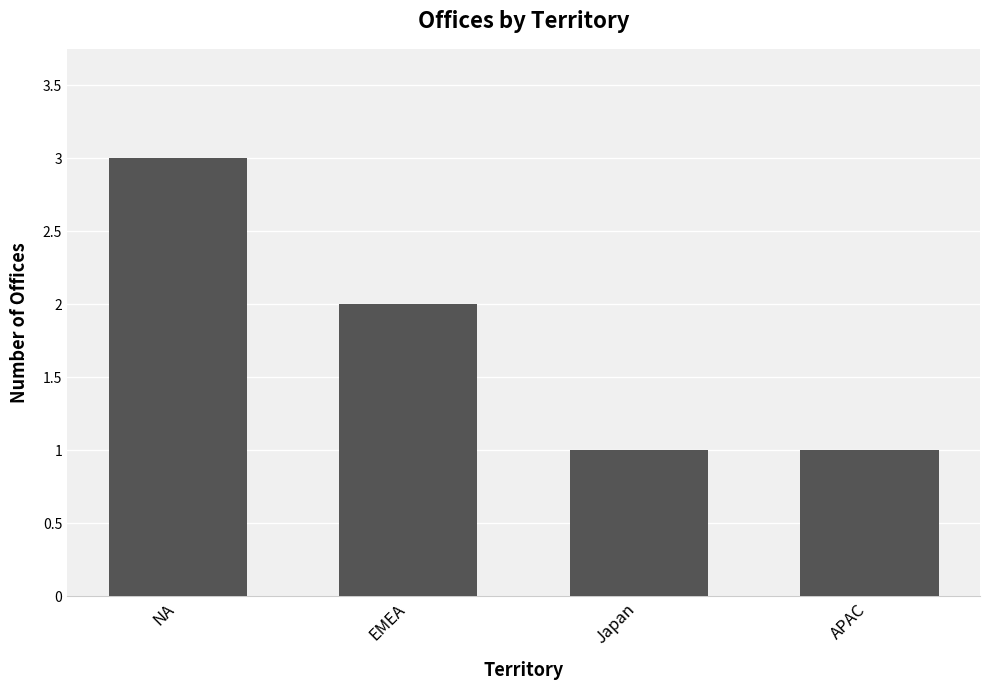

Reading left to right, transcribe all the data shown in this chart.

NA=3	EMEA=2	Japan=1	APAC=1